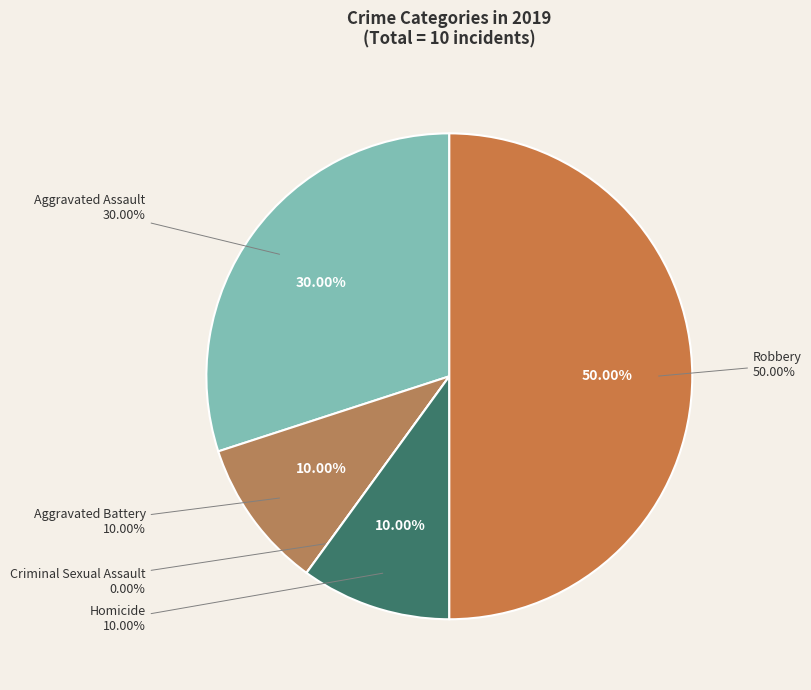

To the nearest percent, what is the difference between the Robbery and Homicide slice percentages?

40%